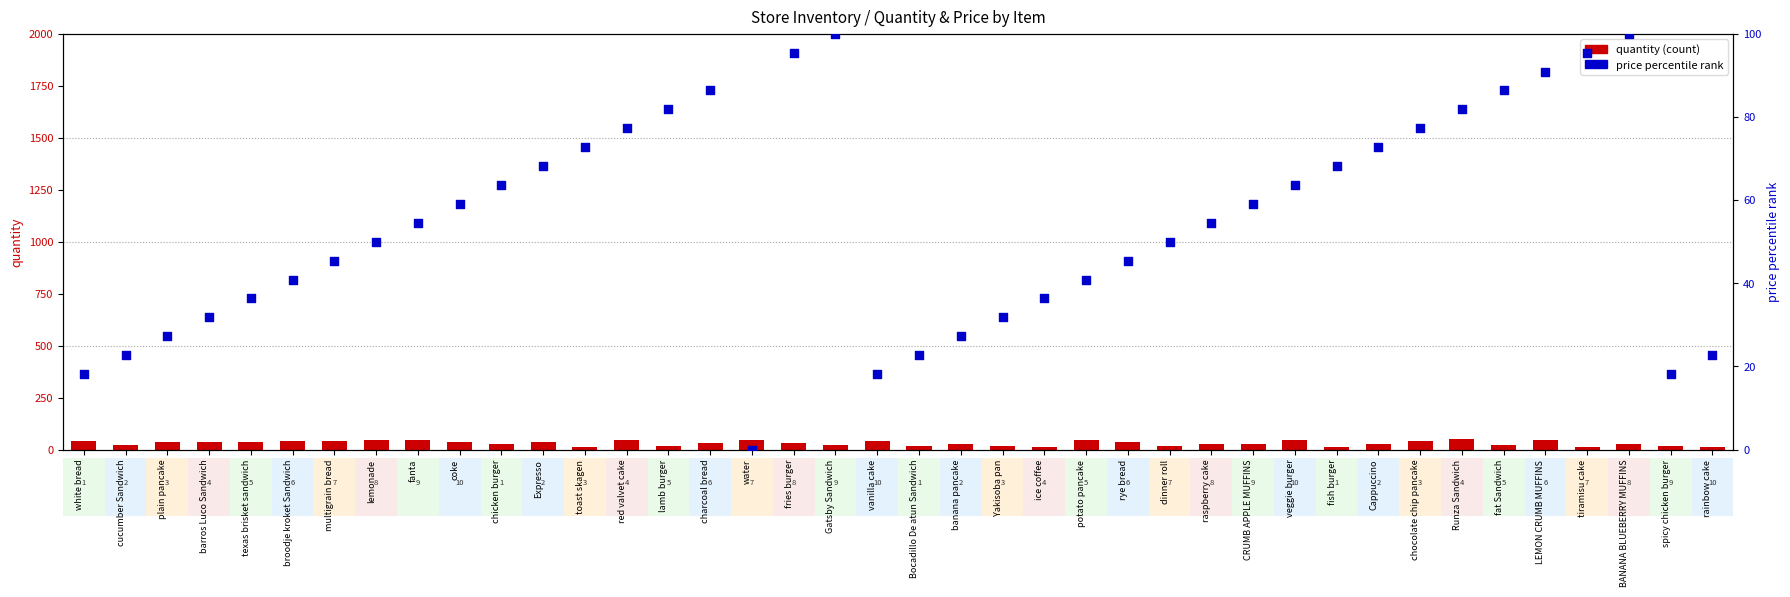

What are all the series names shown in the legend?

quantity, price percentile rank